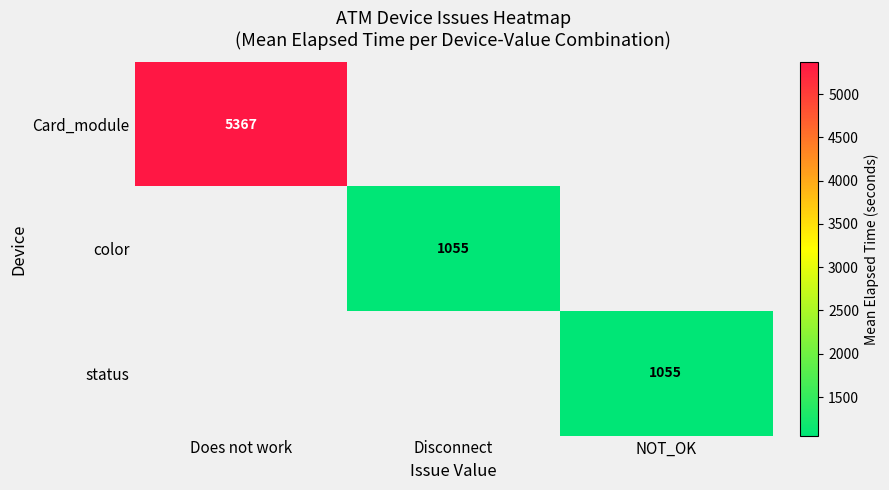

Is the value of color at Disconnect greater than the value of Card_module at Does not work?

No